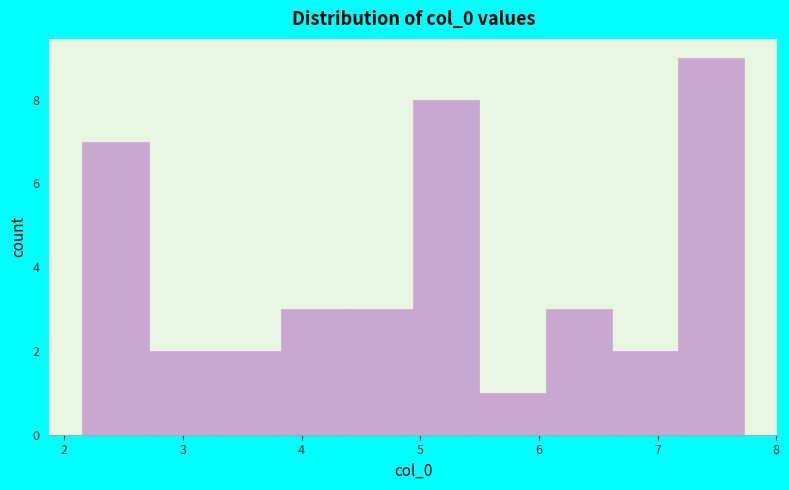

Reading left to right, transcribe this chart: for each bar, give the range it covers on the x-axis and its height. Neither the bar edges nor the heights are printed on the chart, so give them approximately, as read against the axes.

2.2 to 2.7: 7
2.7 to 3.3: 2
3.3 to 3.8: 2
3.8 to 4.4: 3
4.4 to 4.9: 3
4.9 to 5.5: 8
5.5 to 6.1: 1
6.1 to 6.6: 3
6.6 to 7.2: 2
7.2 to 7.7: 9